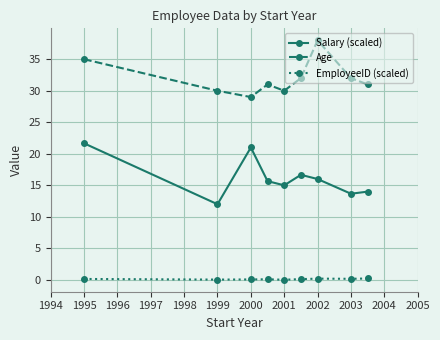

True or false: Age and EmployeeID (scaled) cross at least once.

False